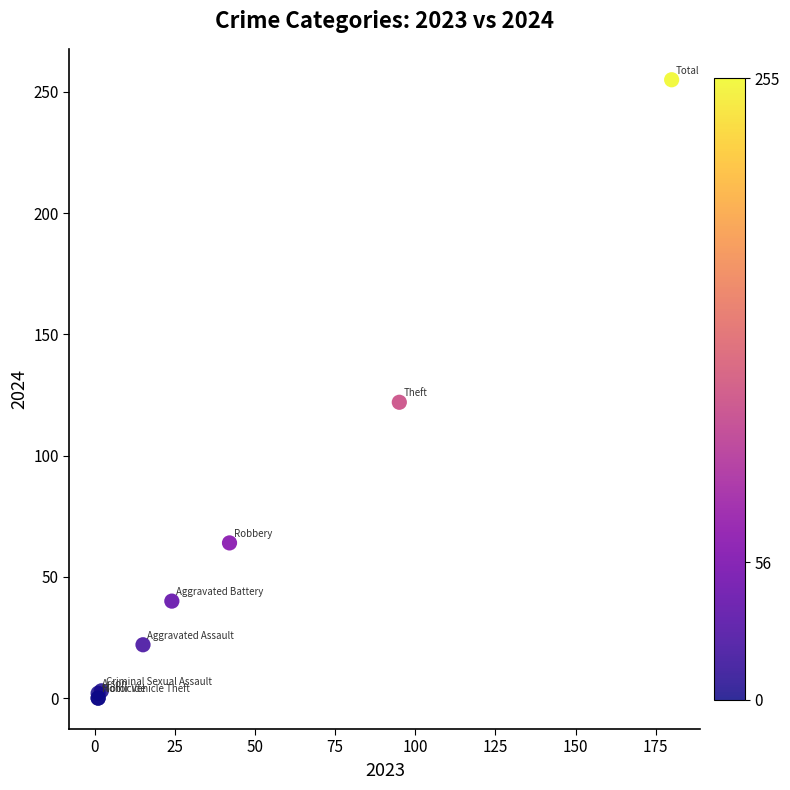

What Y value in the scatter plot is closest to 127?

122